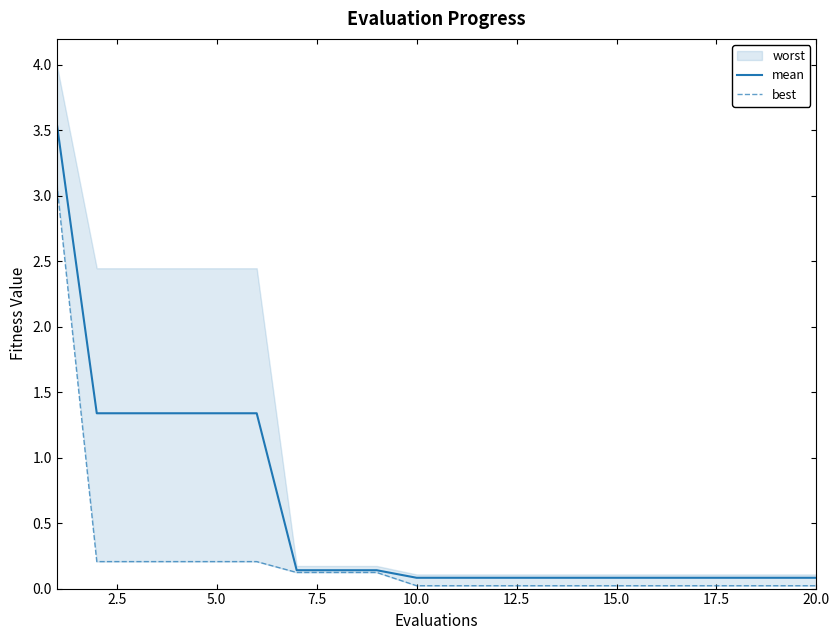

Where is mean nearest to the value 1?

2.5